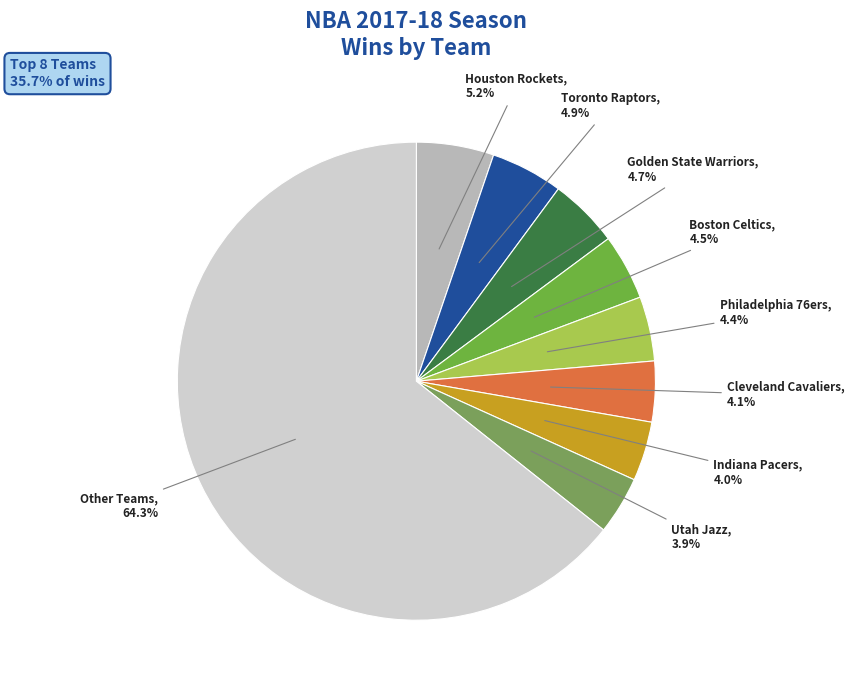

How many slices are in this pie chart?

9